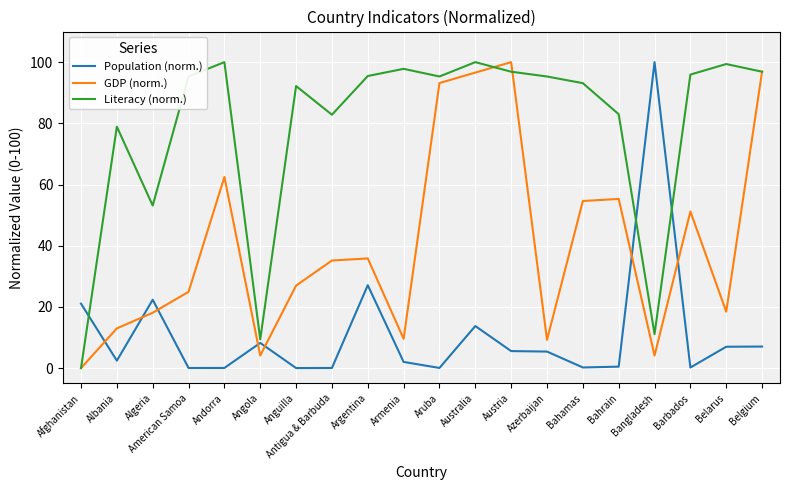

Which series has the largest total across all categories?

Literacy (norm.)